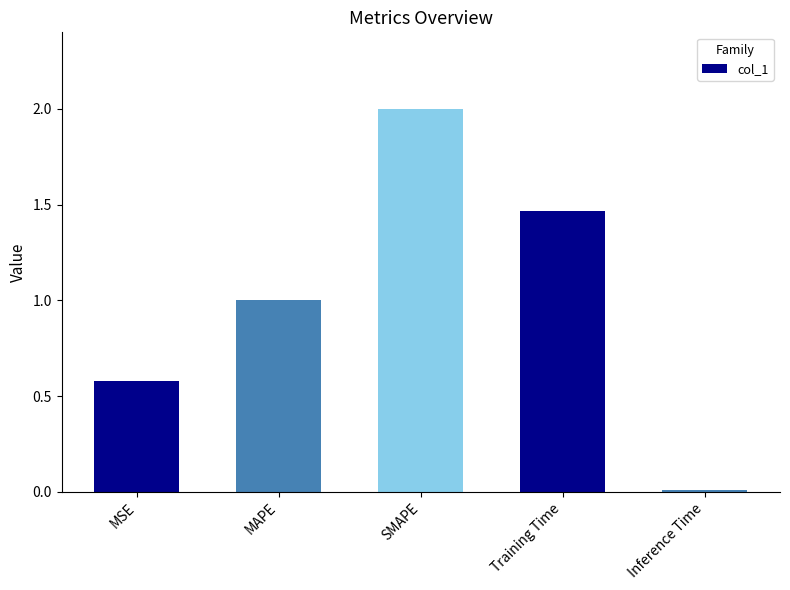

How many bars are there in total?

5